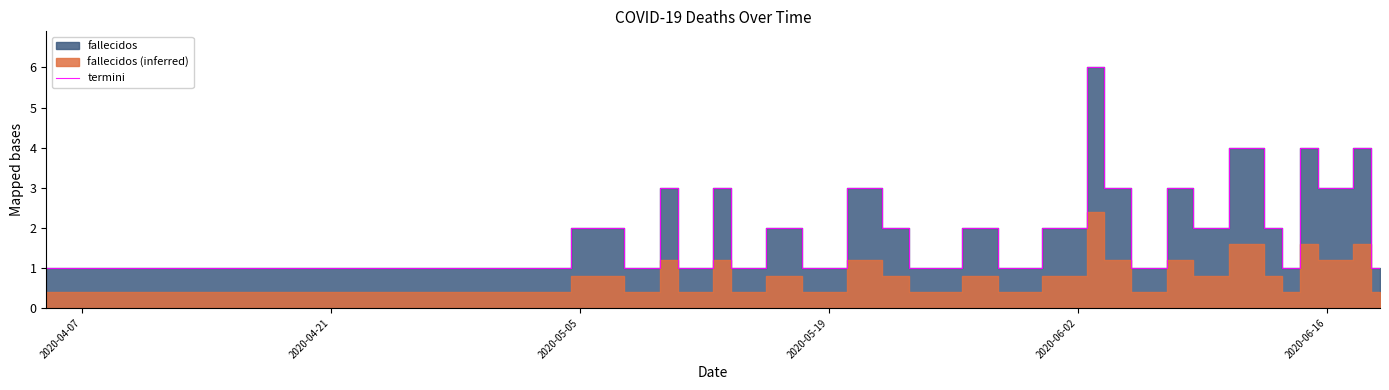

What is the minimum value shown in the chart?

1